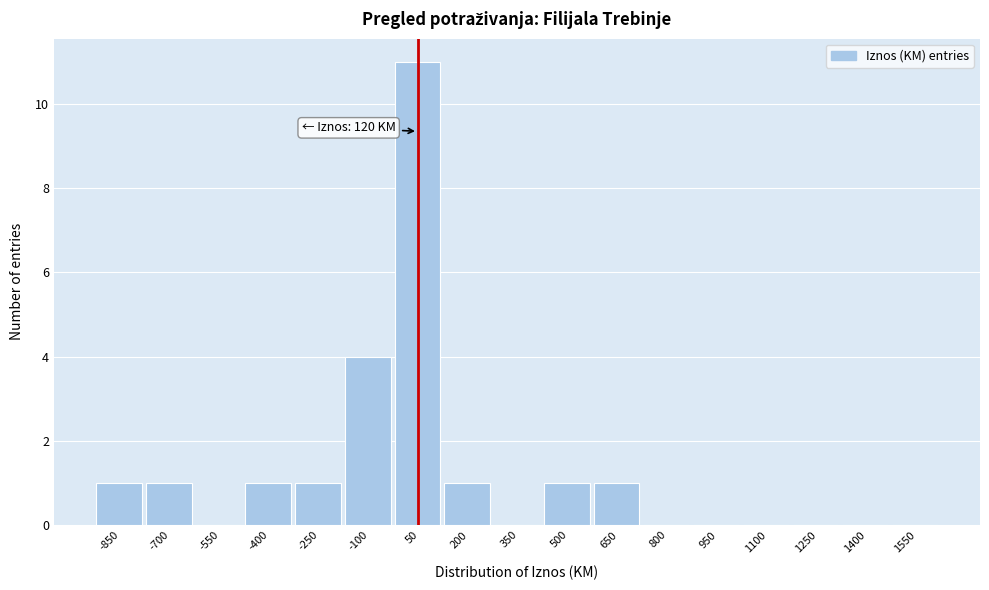

Reading left to right, transcribe all the data shown in this chart.

-850=1	-700=1	-550=0	-400=1	-250=1	-100=4	50=11	200=1	350=0	500=1	650=1	800=0	950=0	1100=0	1250=0	1400=0	1550=0